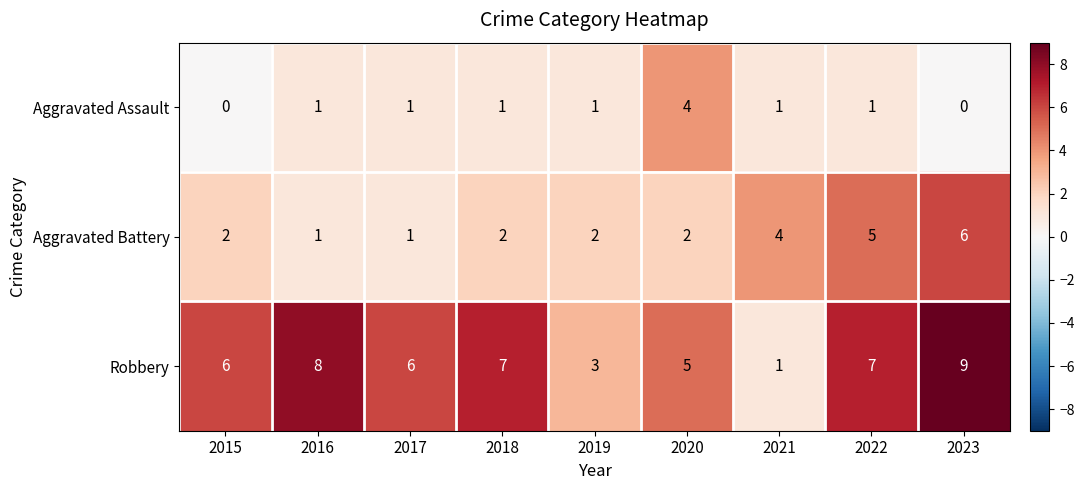

Rank the series by their maximum value, from highest to lowest.

Robbery, Aggravated Battery, Aggravated Assault